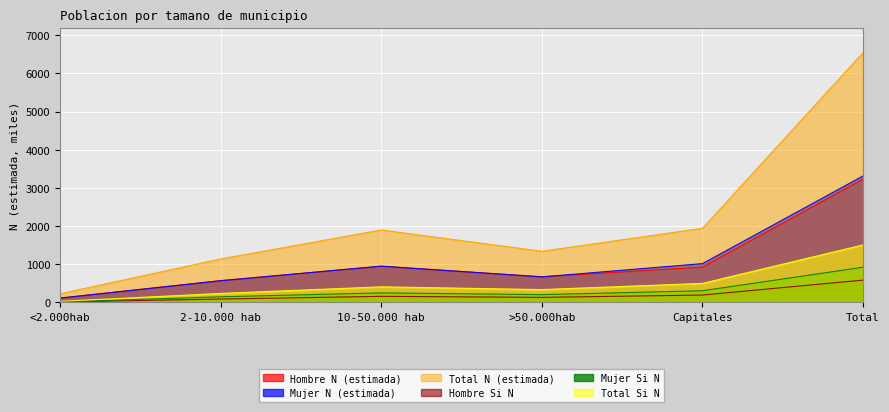

Which series has the widest spread of values?

Total N (estimada)